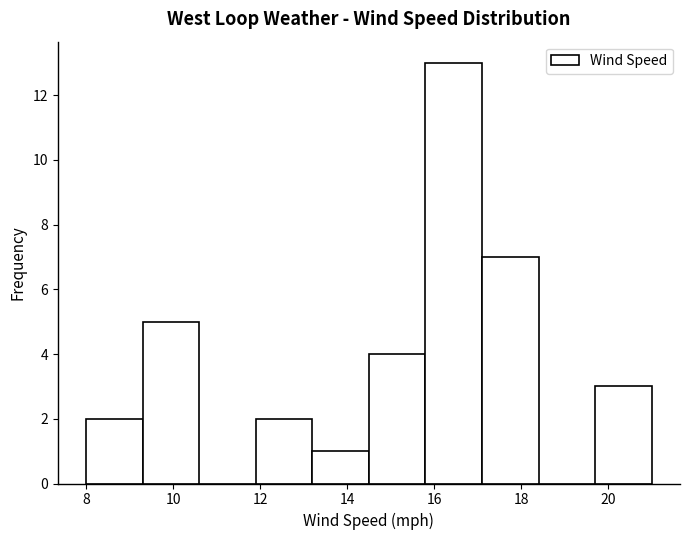

How tall is the bar that spans 14.5 to 15.8 on the x-axis? Neither the bar edges nor the heights are printed on the chart, so give them approximately, as read against the axes.

4